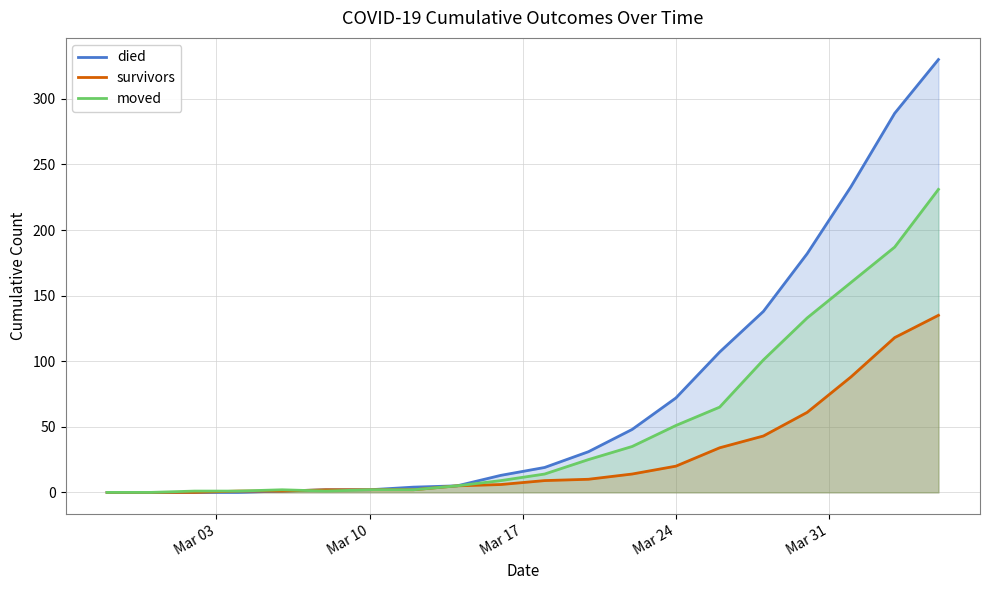

What is the greatest value displayed?

330